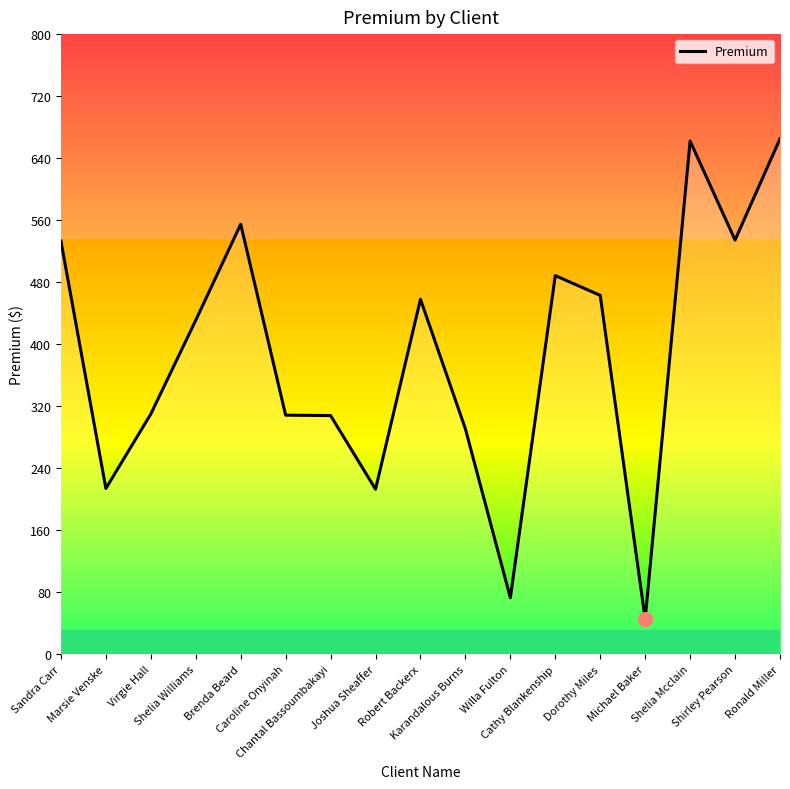

What is the minimum value shown in the chart?

45.4